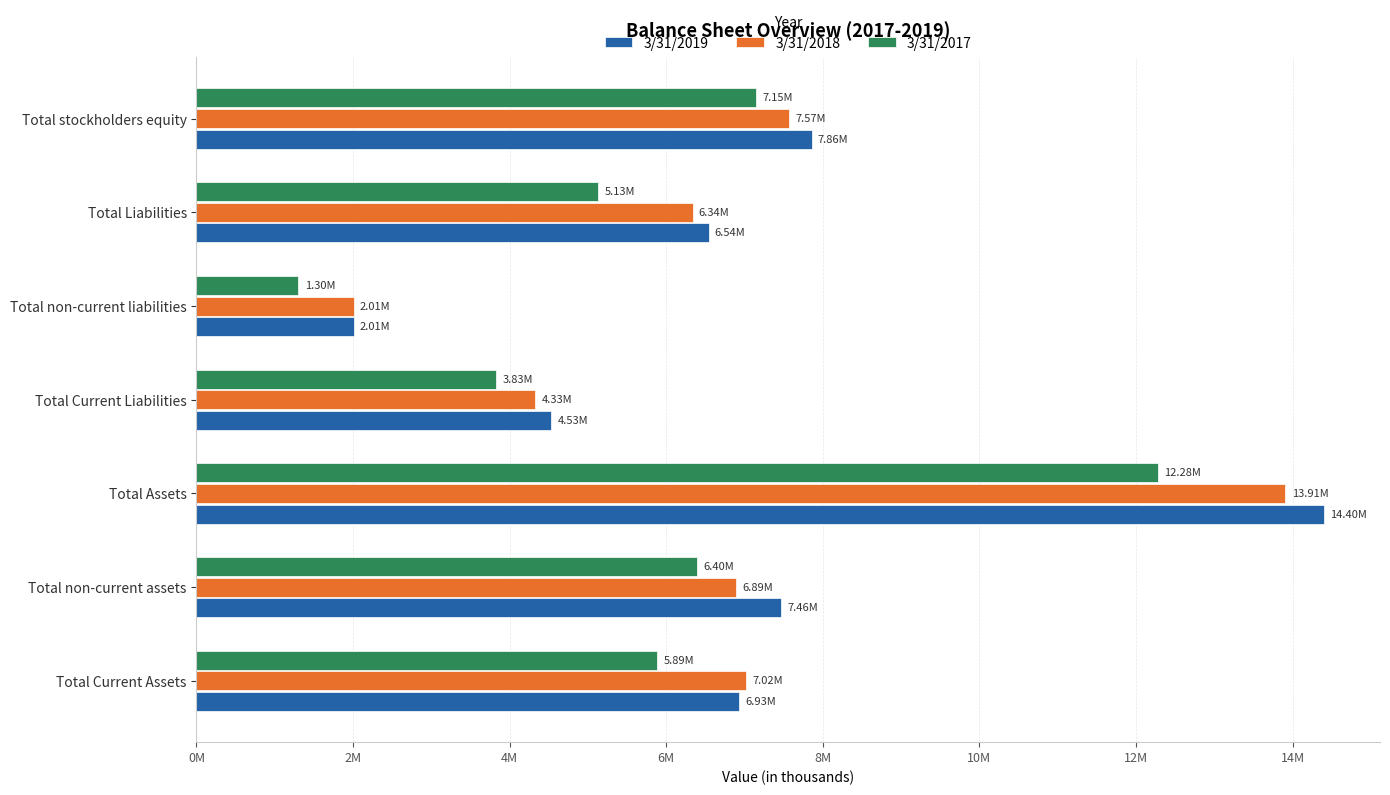

At which category is the sum across all series the highest?

Total Assets